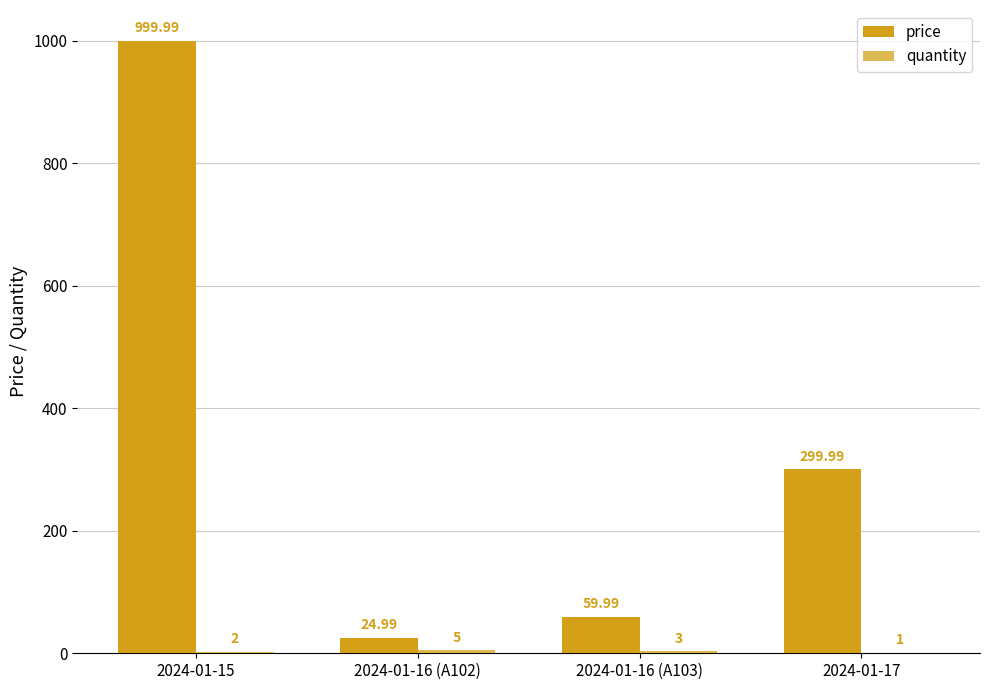

Between 2024-01-16 (A102) and 2024-01-17, which series saw the biggest shift?

price